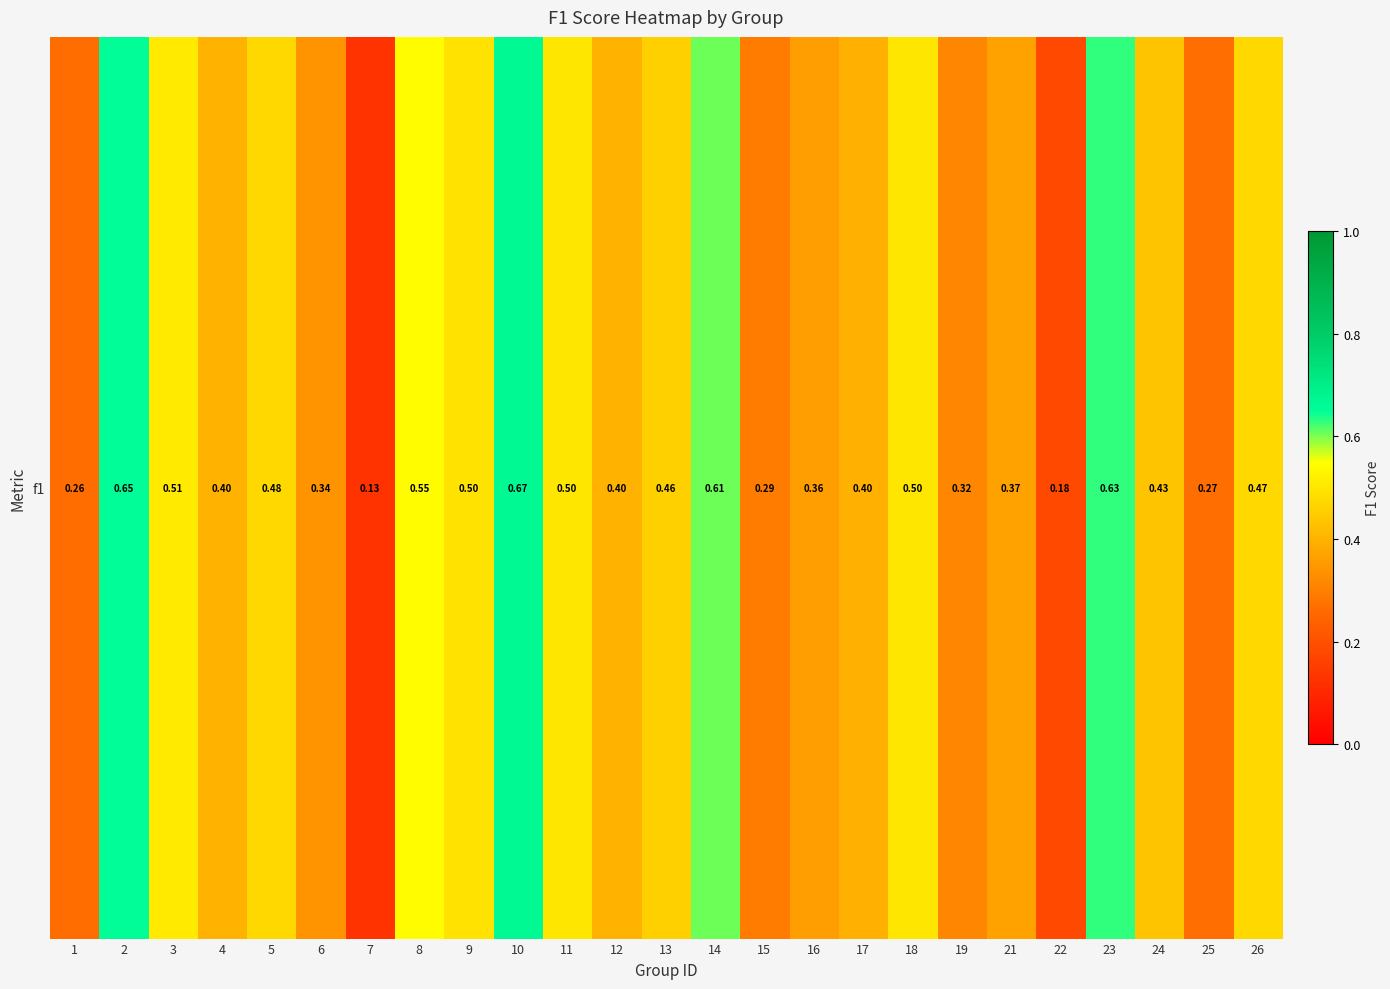

Reading left to right, list all the values displayed in this chart.

1=0.3	2=0.7	3=0.5	4=0.4	5=0.5	6=0.3	7=0.1	8=0.5	9=0.5	10=0.7	11=0.5	12=0.4	13=0.5	14=0.6	15=0.3	16=0.4	17=0.4	18=0.5	19=0.3	21=0.4	22=0.2	23=0.6	24=0.4	25=0.3	26=0.5